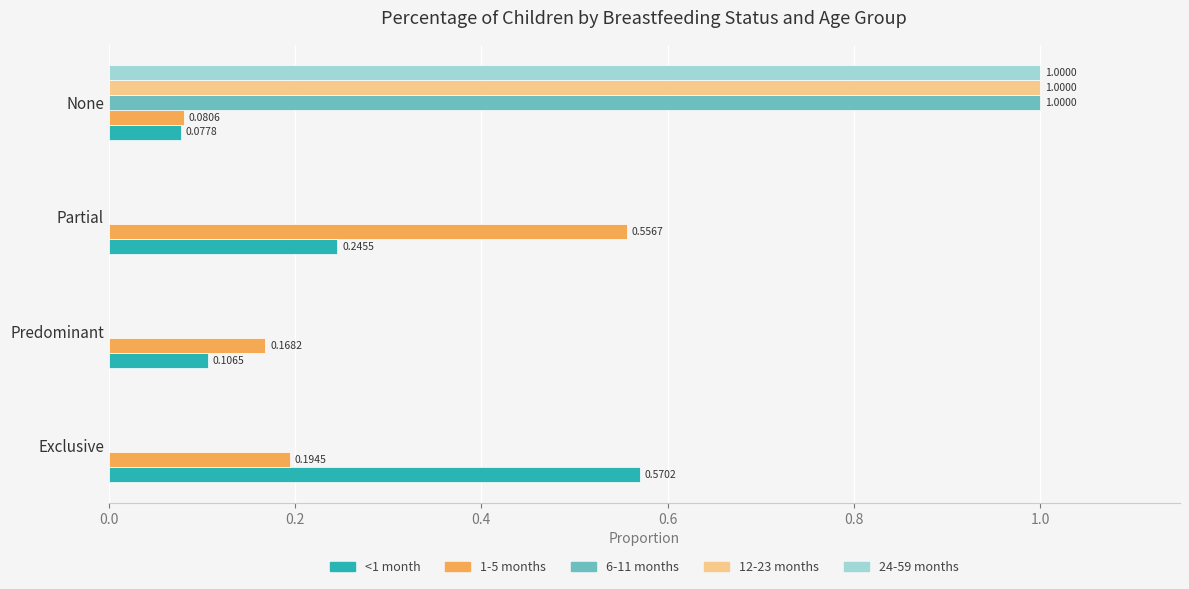

What is the sum of all 24-59 months values?

1.0